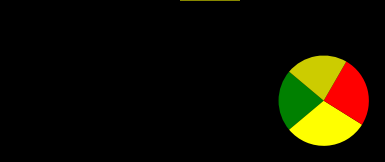

Is there any slice that represents more than half of the pie?

No